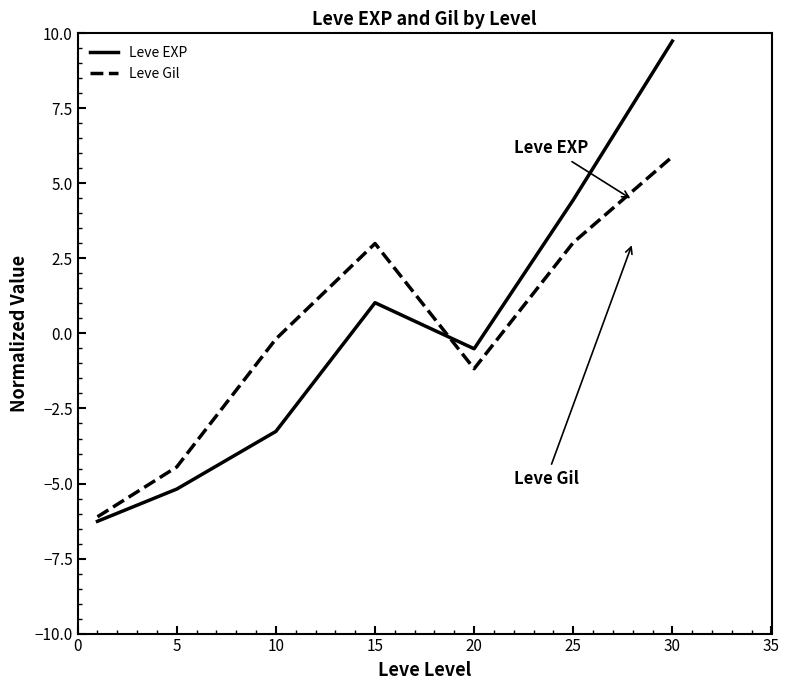

How many interior local peaks does the Leve Gil series have?

1